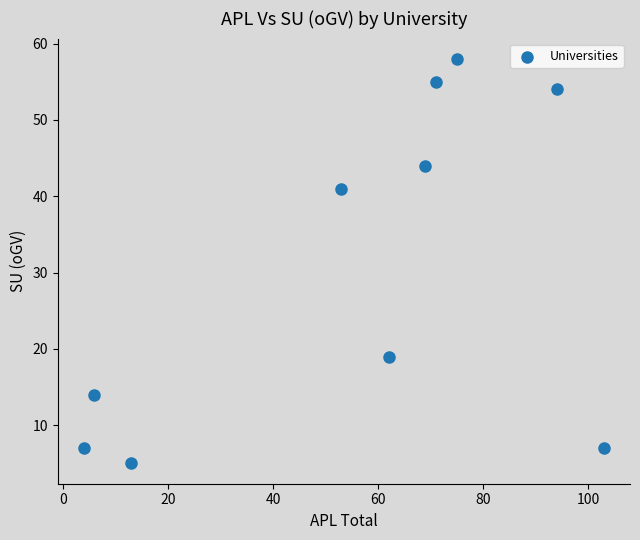

What Y value in the scatter plot is closest to 31?

41